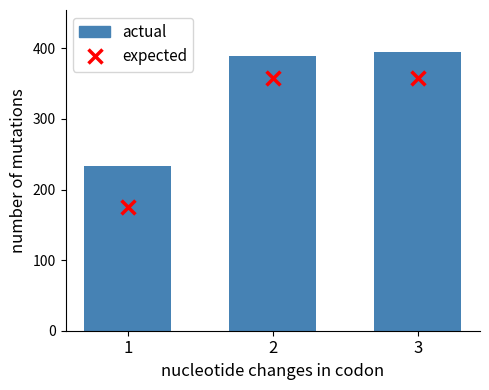

Which series has the largest total across all categories?

actual